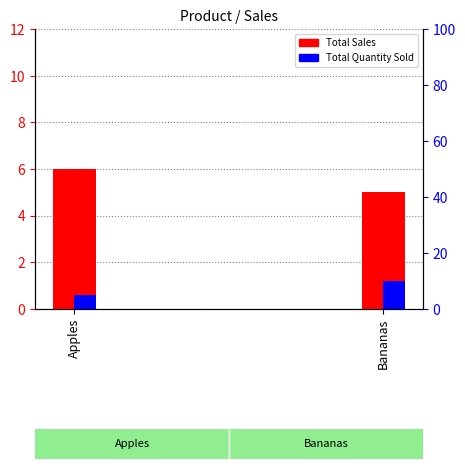

Rank the series by their maximum value, from highest to lowest.

Total Quantity Sold, Total Sales